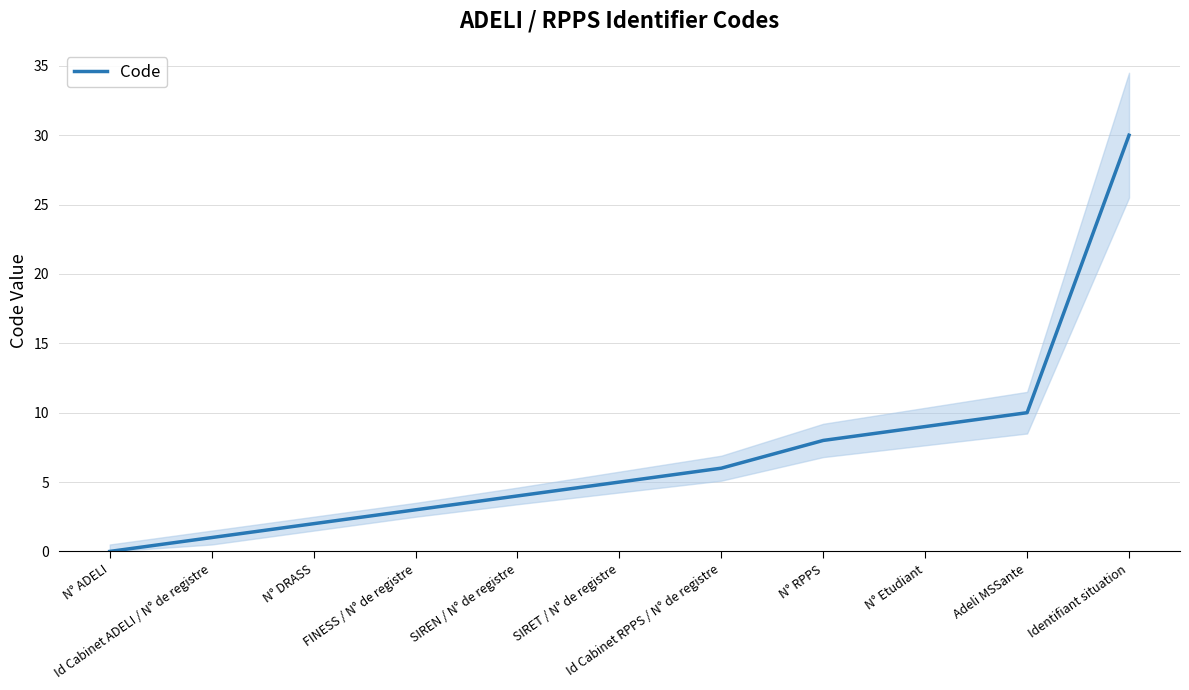

Which label corresponds to the smallest value in the chart?

N° ADELI